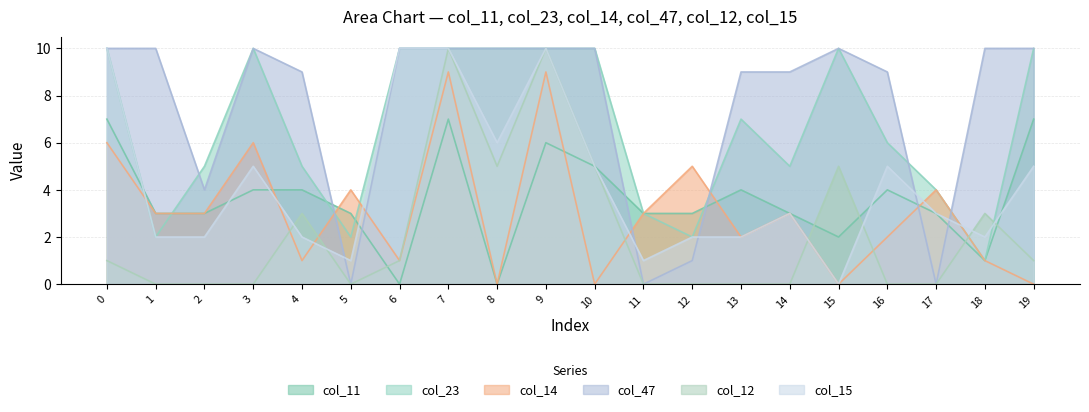

What are all the series names shown in the legend?

col_11, col_23, col_14, col_47, col_12, col_15